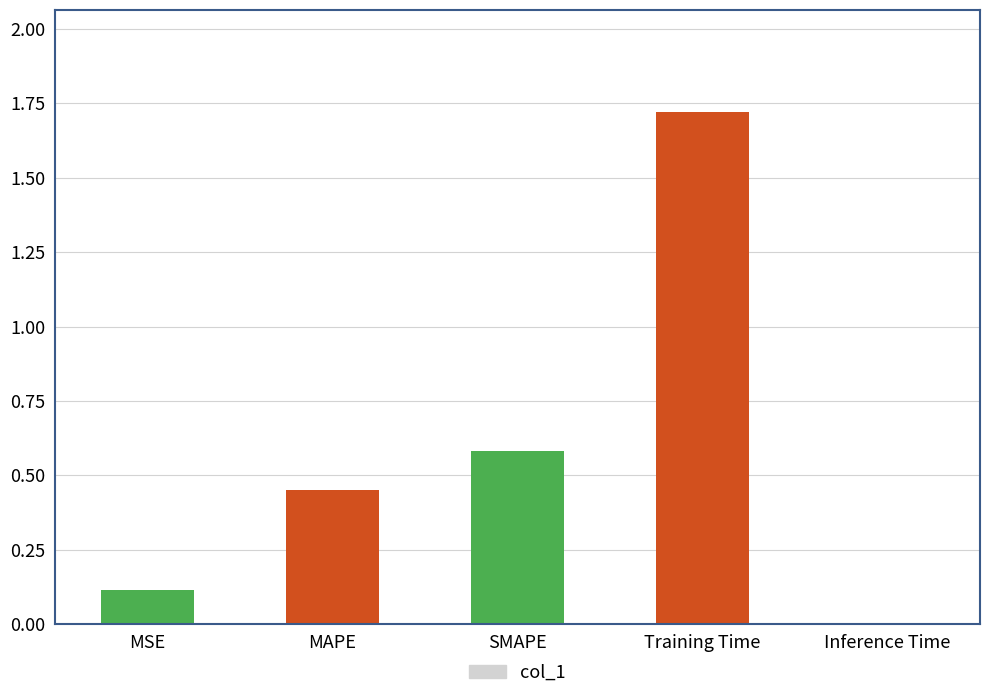

Which label corresponds to the largest value in the chart?

Training Time